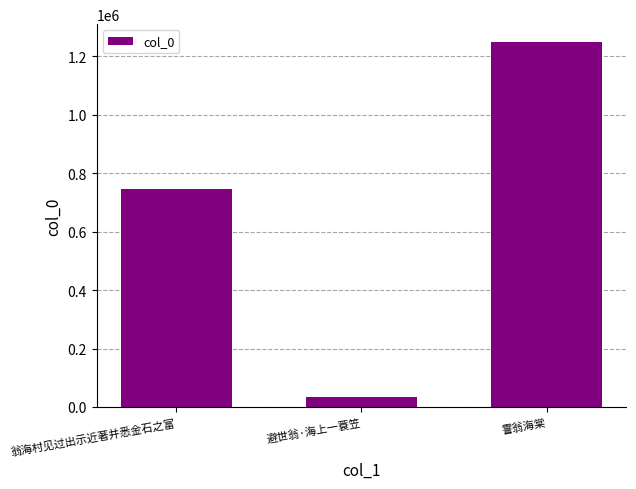

What is the ratio of the value at 翁海村见过出示近著并悉金石之富 to the value at 避世翁·海上一蓑笠?

21.6